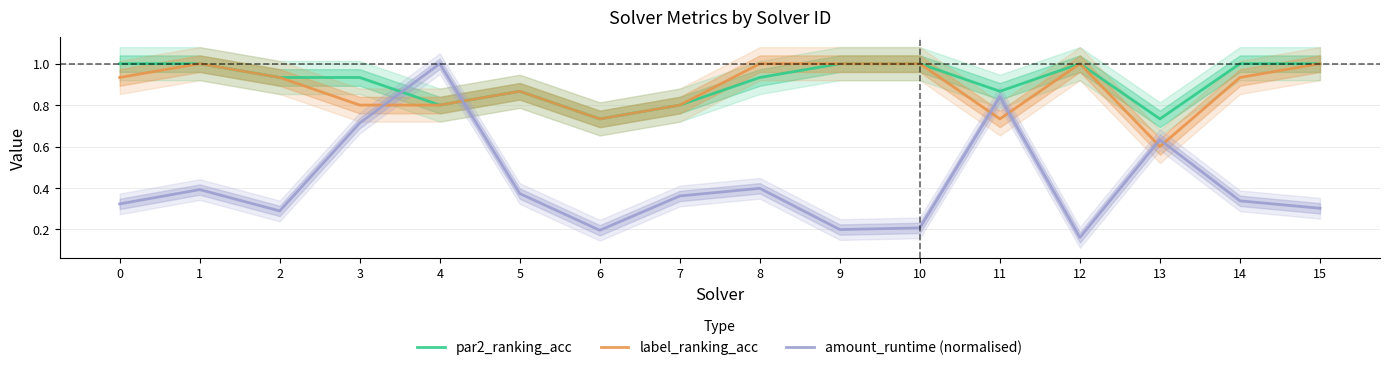

Which series has the largest total across all categories?

par2_ranking_acc